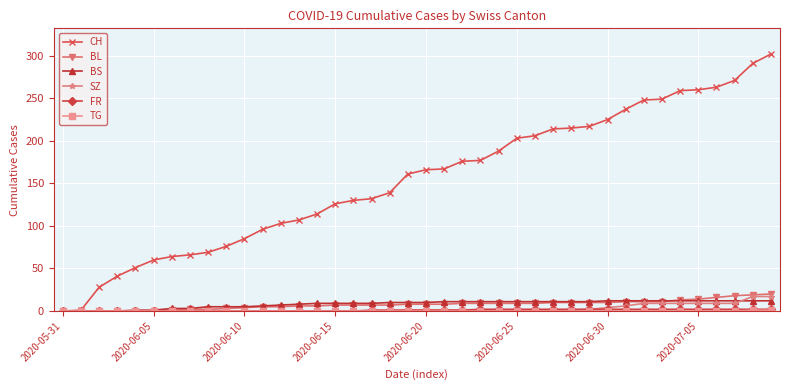

Which series has the widest spread of values?

CH